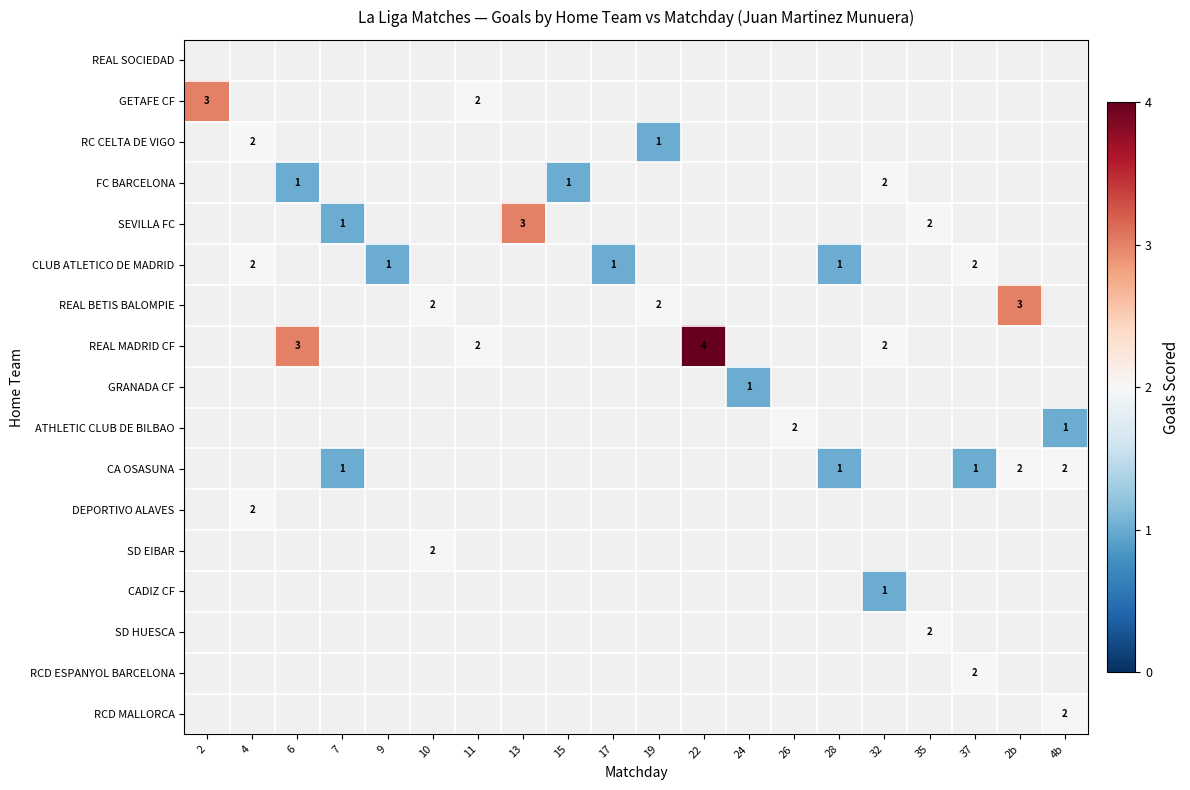

Which has a higher value, 7 or 24?

24